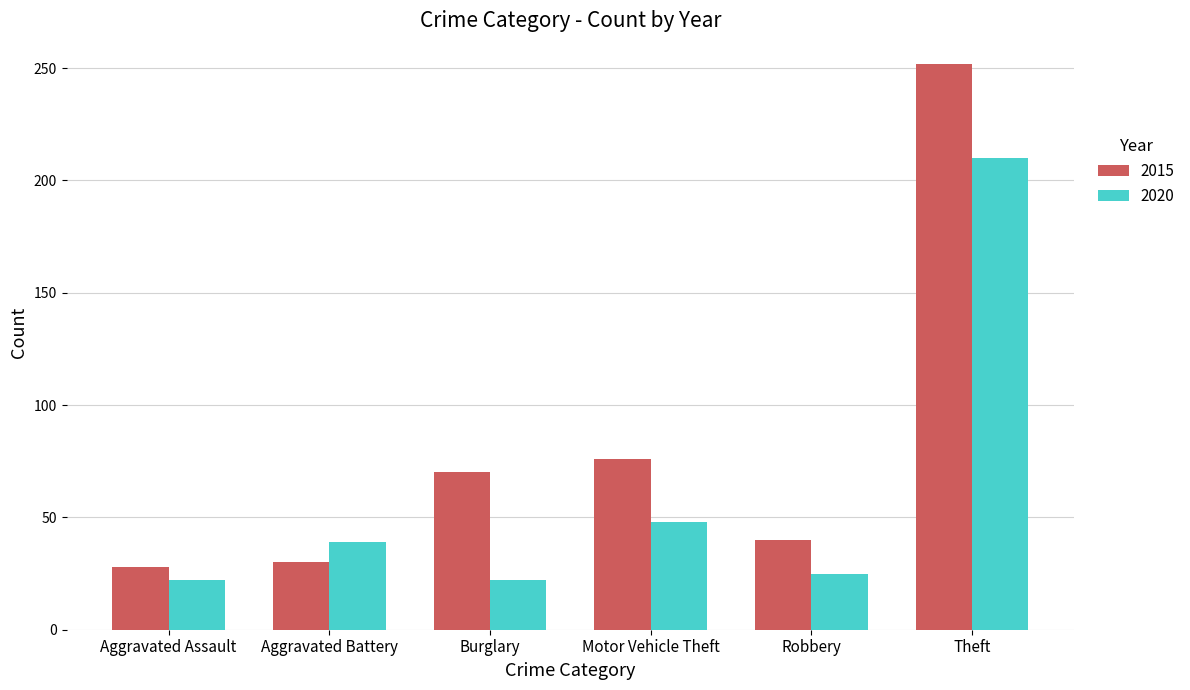

Is the value of 2020 at Robbery greater than the value of 2015 at Burglary?

No